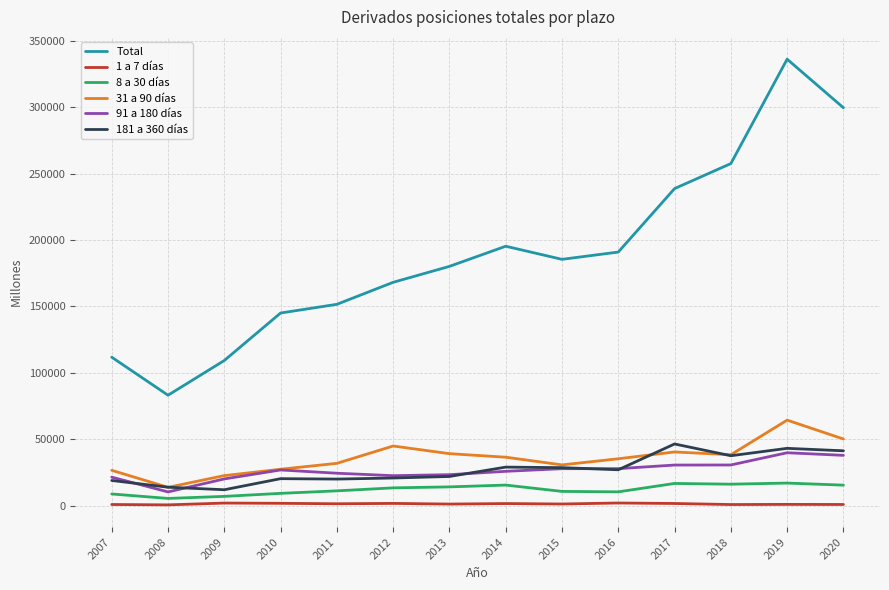

The value of 91 a 180 días at 2010 is 42762. True or false?

False